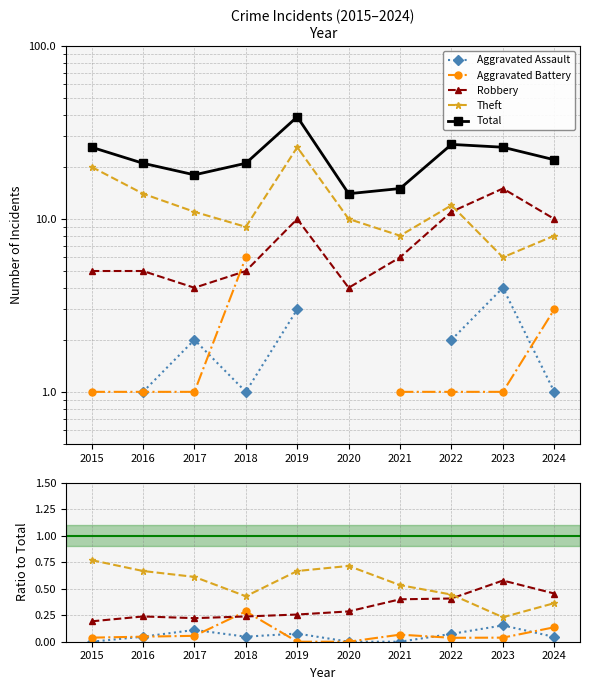

Reading left to right, what are all the values shown in this chart?

Aggravated Assault: 0.0	0.0	0.1	0.0	0.1	0.0	0.0	0.1	0.2	0.0
Aggravated Battery: 0.0	0.0	0.1	0.3	0.0	0.0	0.1	0.0	0.0	0.1
Robbery: 0.2	0.2	0.2	0.2	0.3	0.3	0.4	0.4	0.6	0.5
Theft: 0.8	0.7	0.6	0.4	0.7	0.7	0.5	0.4	0.2	0.4
Total: 26.0	21.0	18.0	21.0	39.0	14.0	15.0	27.0	26.0	22.0